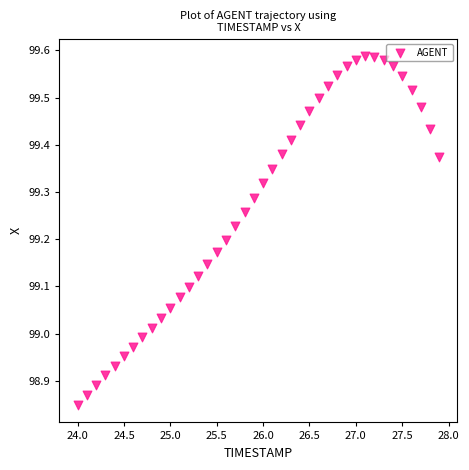

What is the range of Y values (max minus min)?

0.7